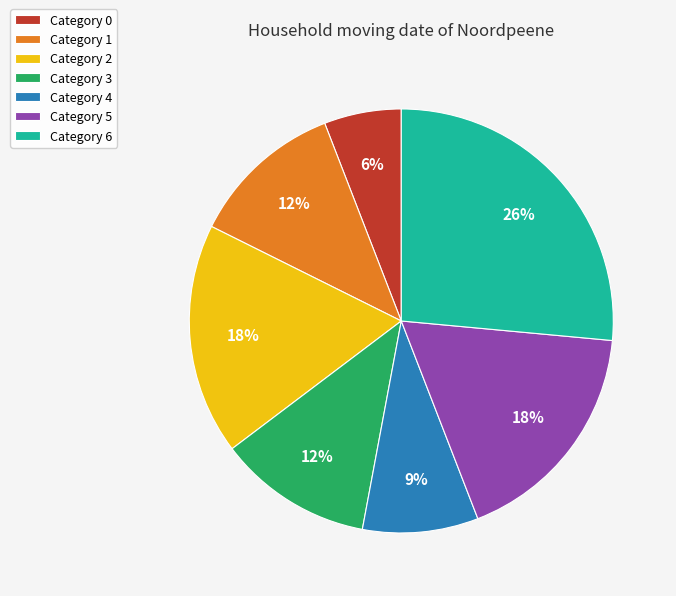

True or false: Category 0 accounts for 6% of the total.

True